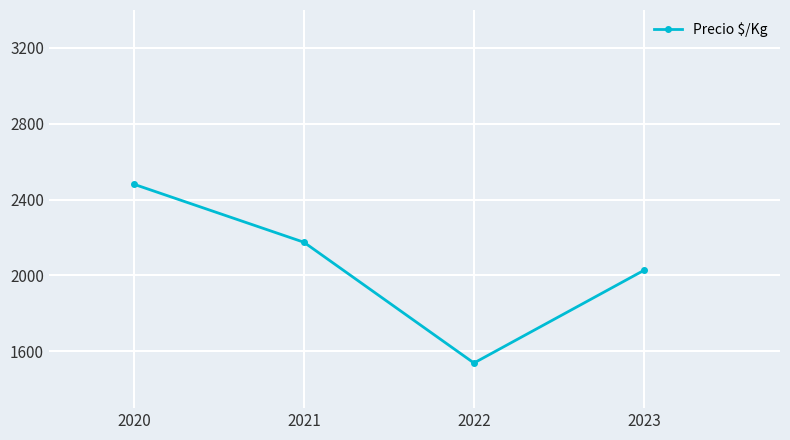

What is the approximate value at 2022, to the nearest 50?

1550